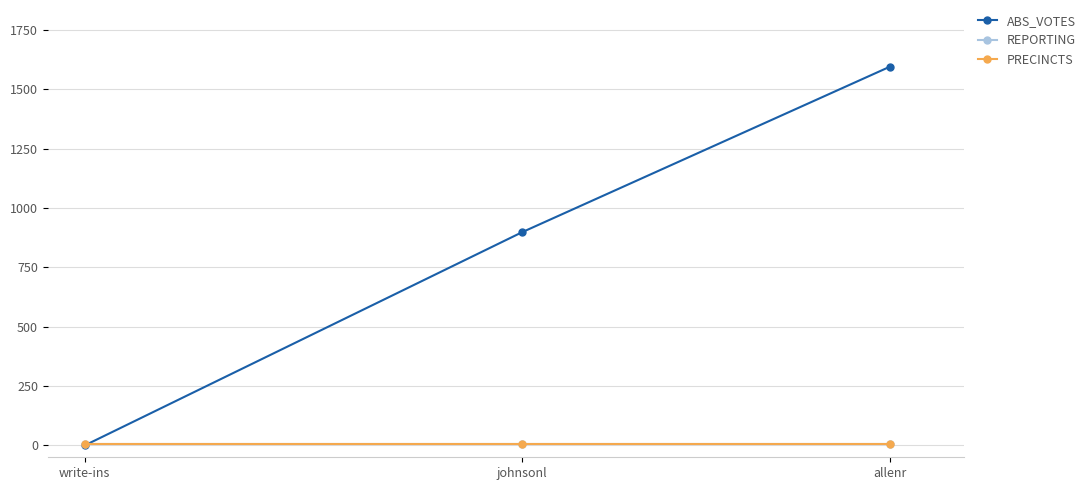

List the series in order of their peak value, highest first.

ABS_VOTES, REPORTING, PRECINCTS